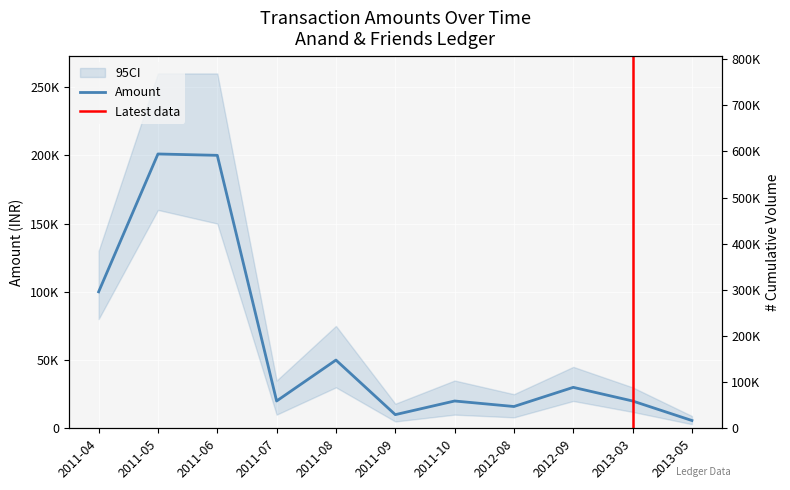

Is this an area chart (filled region under the line)?

No